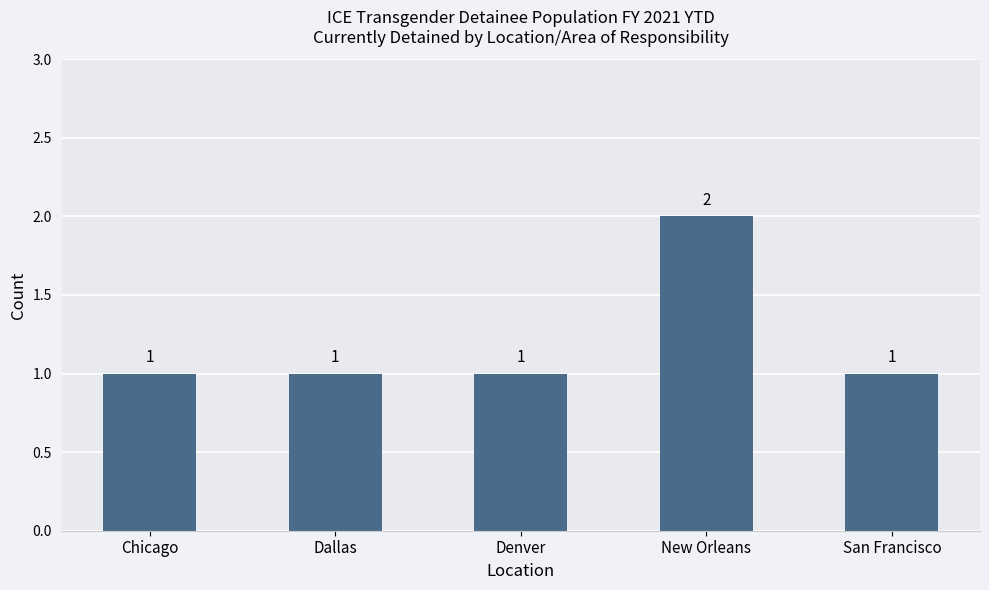

What is the label of the 2nd bar from the right?

New Orleans